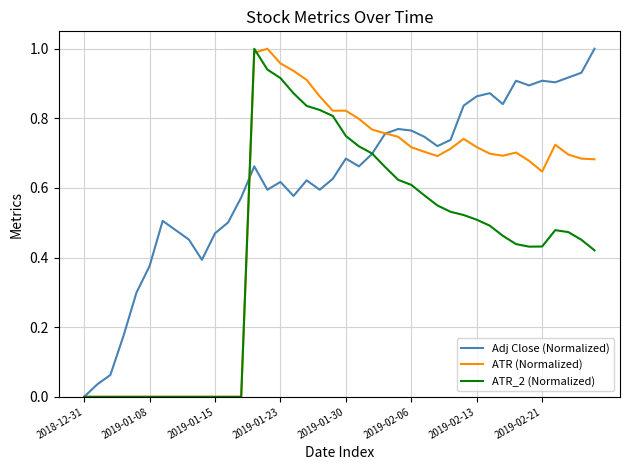

Rank the series by their average value, from highest to lowest.

Adj Close (Normalized), ATR (Normalized), ATR_2 (Normalized)